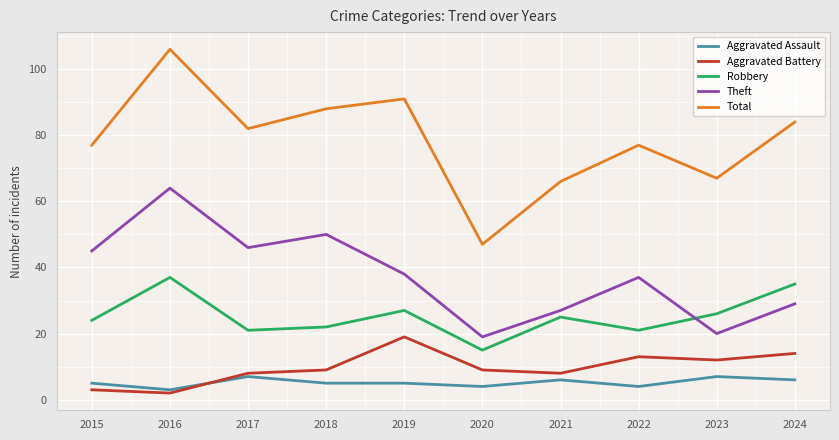

What is the total value across all series at 2015?

154